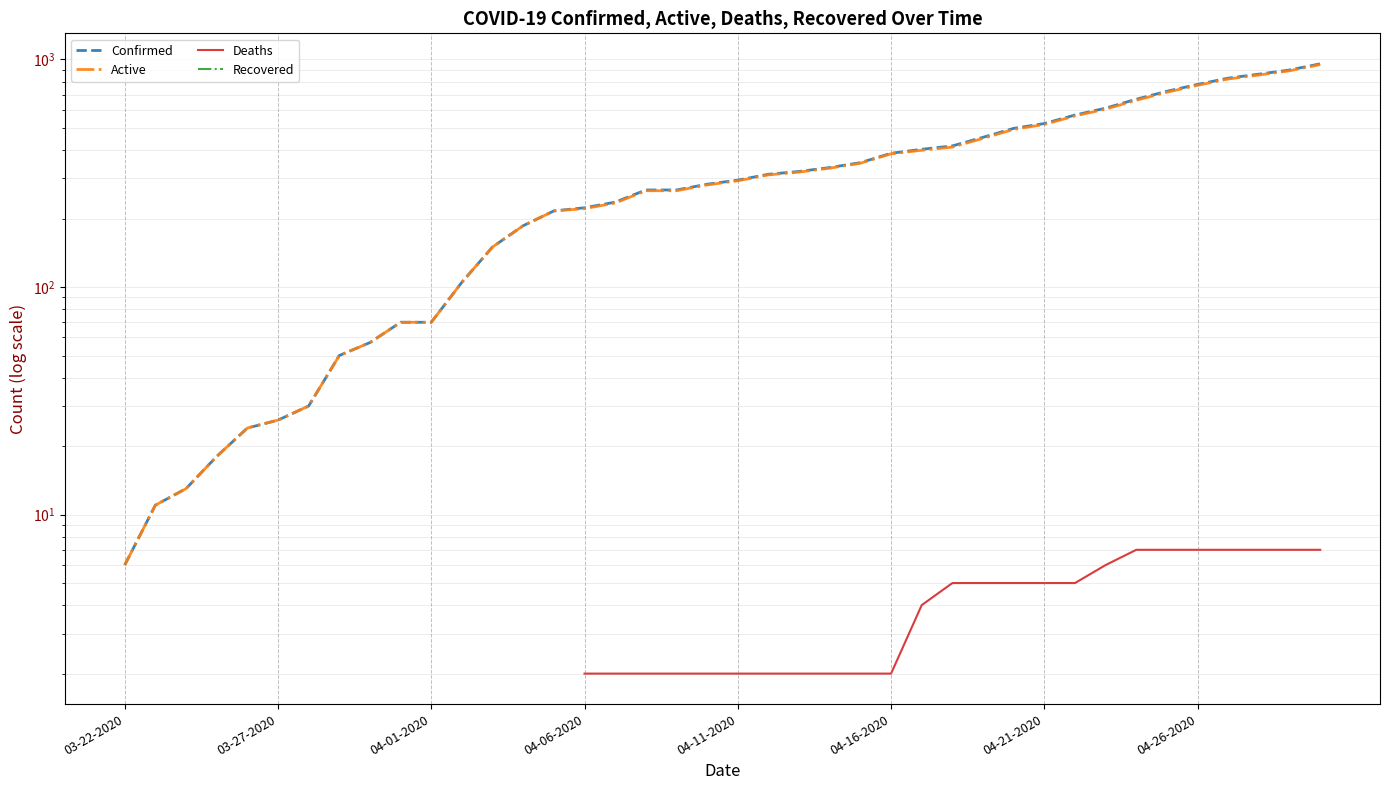

Between 13 and 9, which is larger?

13